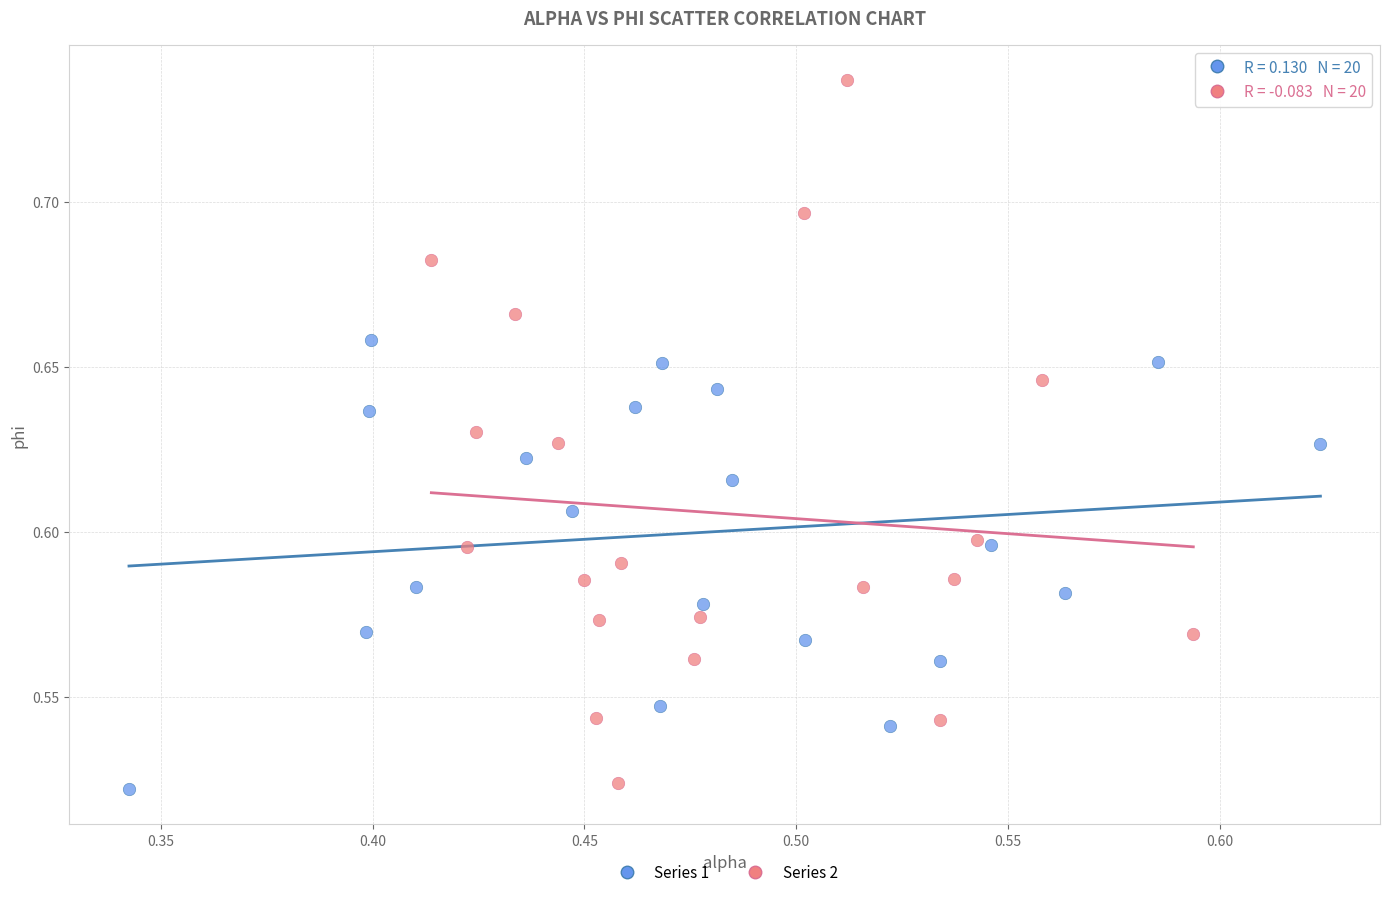

What are all the series names shown in the legend?

Series 1, Series 2